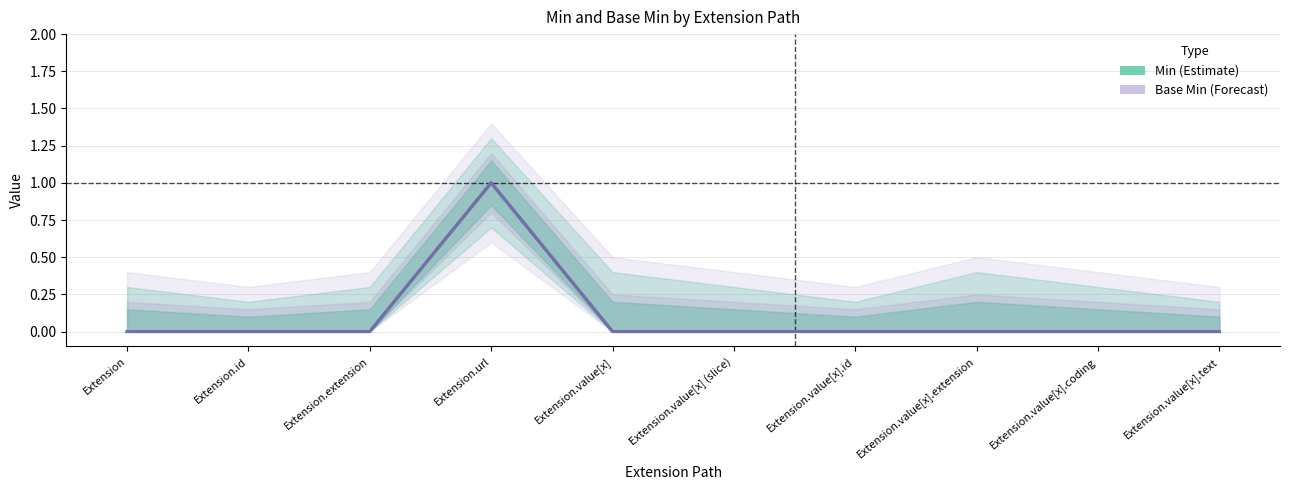

True or false: Min (Estimate) and Base Min (Forecast) intersect in this chart.

False